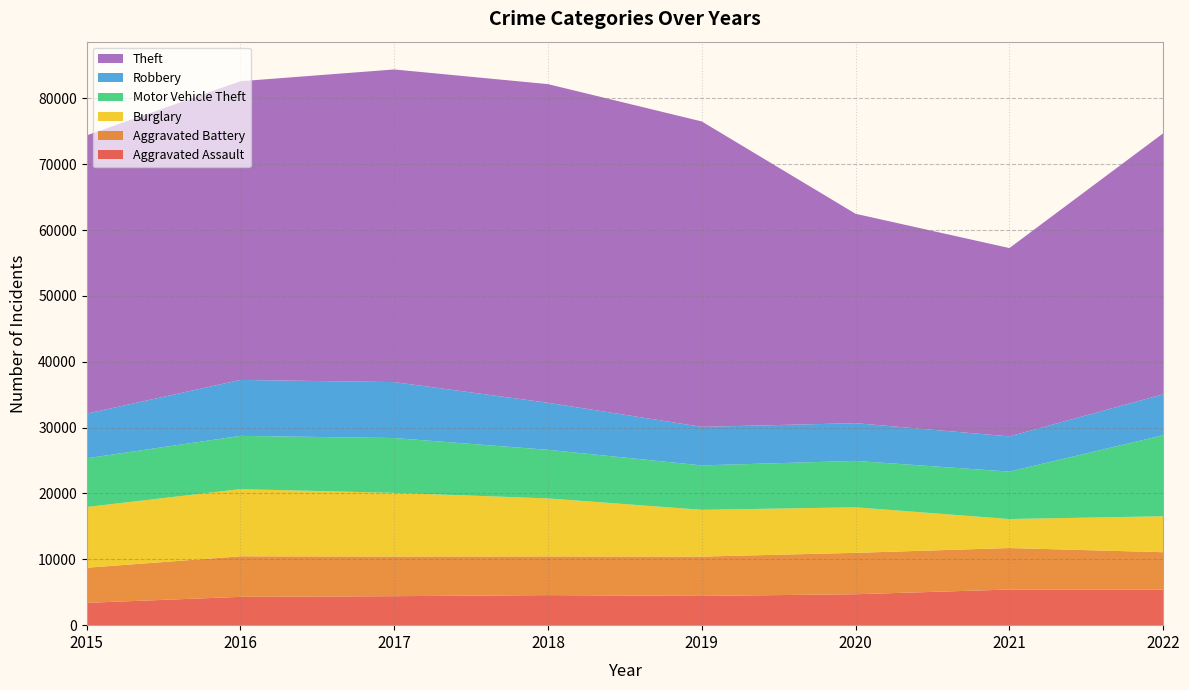

Reading right to left, list all the values displayed in this chart.

Aggravated Assault: 5406	5412	4696	4440	4563	4400	4299	3387
Aggravated Battery: 5673	6301	6287	5972	5879	6026	6159	5333
Burglary: 5458	4402	6912	7105	8806	9666	10197	9223
Motor Vehicle Theft: 12308	7204	7050	6745	7381	8325	8089	7398
Robbery: 6216	5349	5731	5853	7143	8496	8497	6769
Theft: 39633	28597	31796	46377	48388	47476	45359	42267